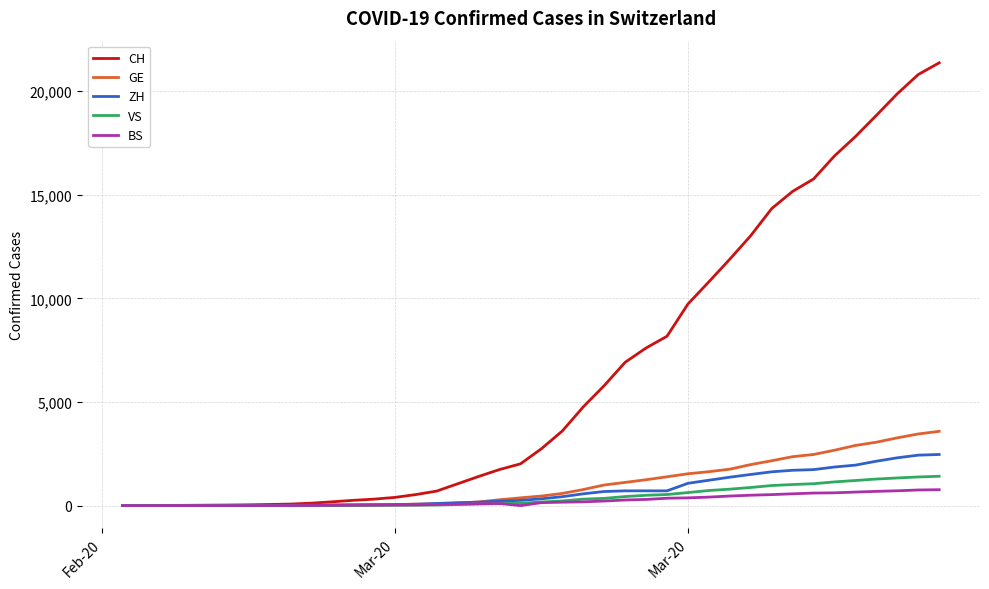

List the series in order of their peak value, lowest first.

BS, VS, ZH, GE, CH